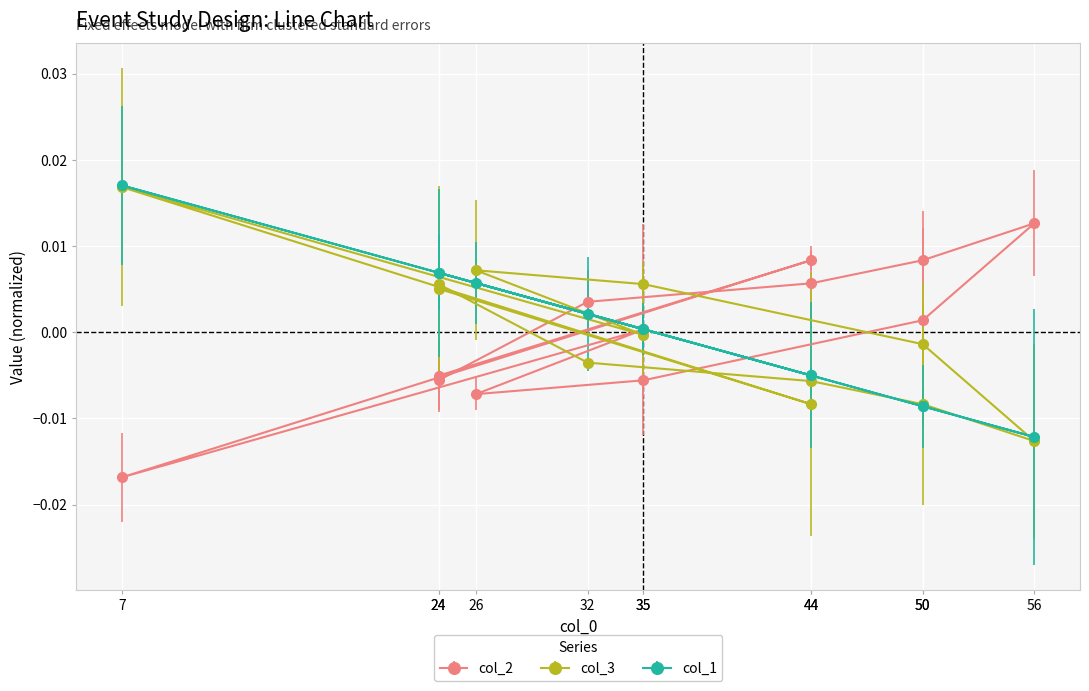

Between 24 and 32, which is larger?

32